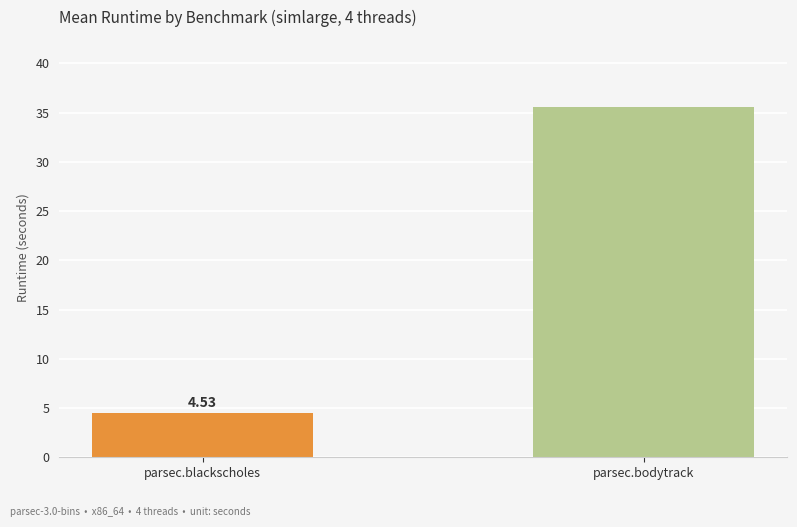

What is the change in value from parsec.blackscholes to parsec.bodytrack?

+31.0